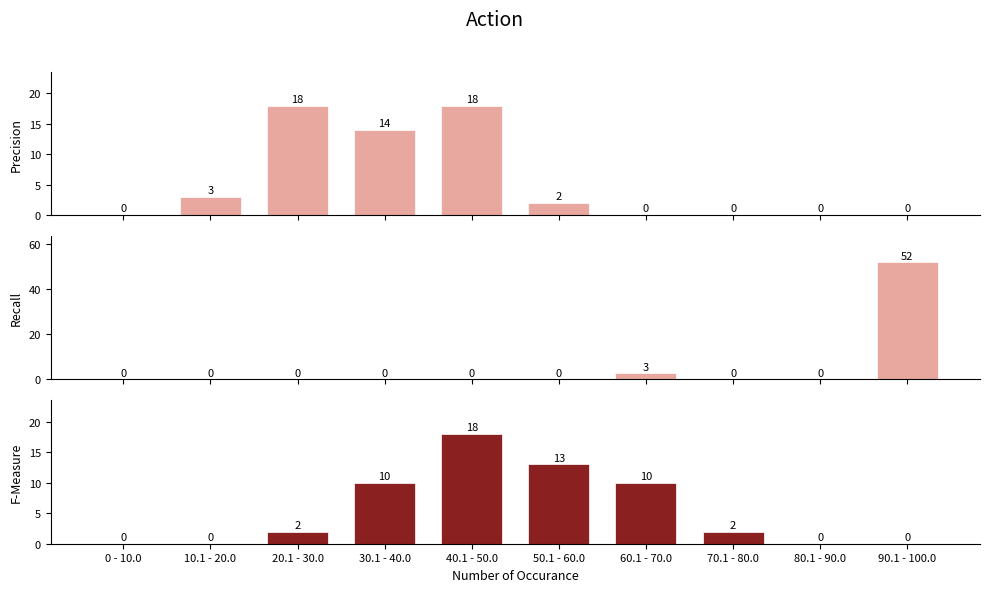

Does the chart contain any negative values?

No